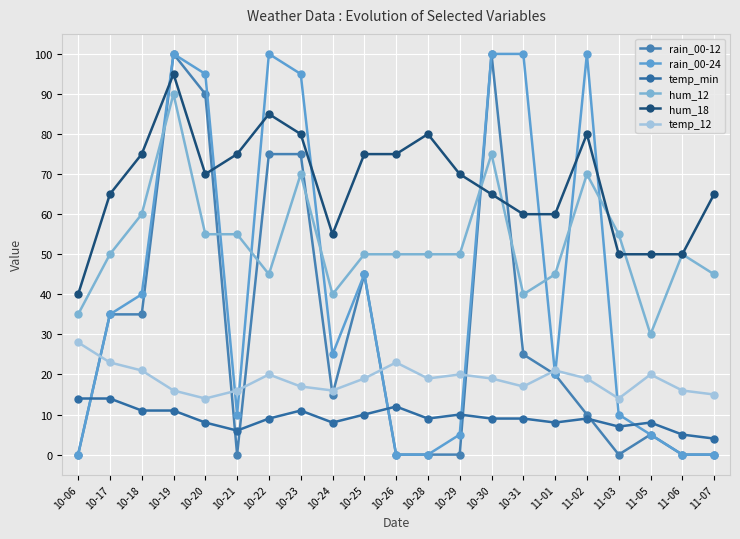

True or false: temp_12 and hum_12 intersect in this chart.

False